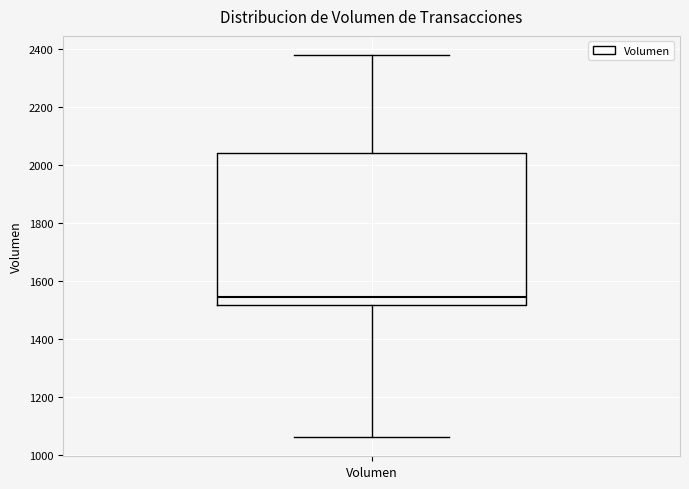

Read this box plot against the y-axis: the position of the median line, the range covered by the box, and the ends of both whiskers. The values are not printed on the chart, so give them approximately, as read against the axis.

median 1540, box 1520 to 2040, whiskers 1060 to 2380